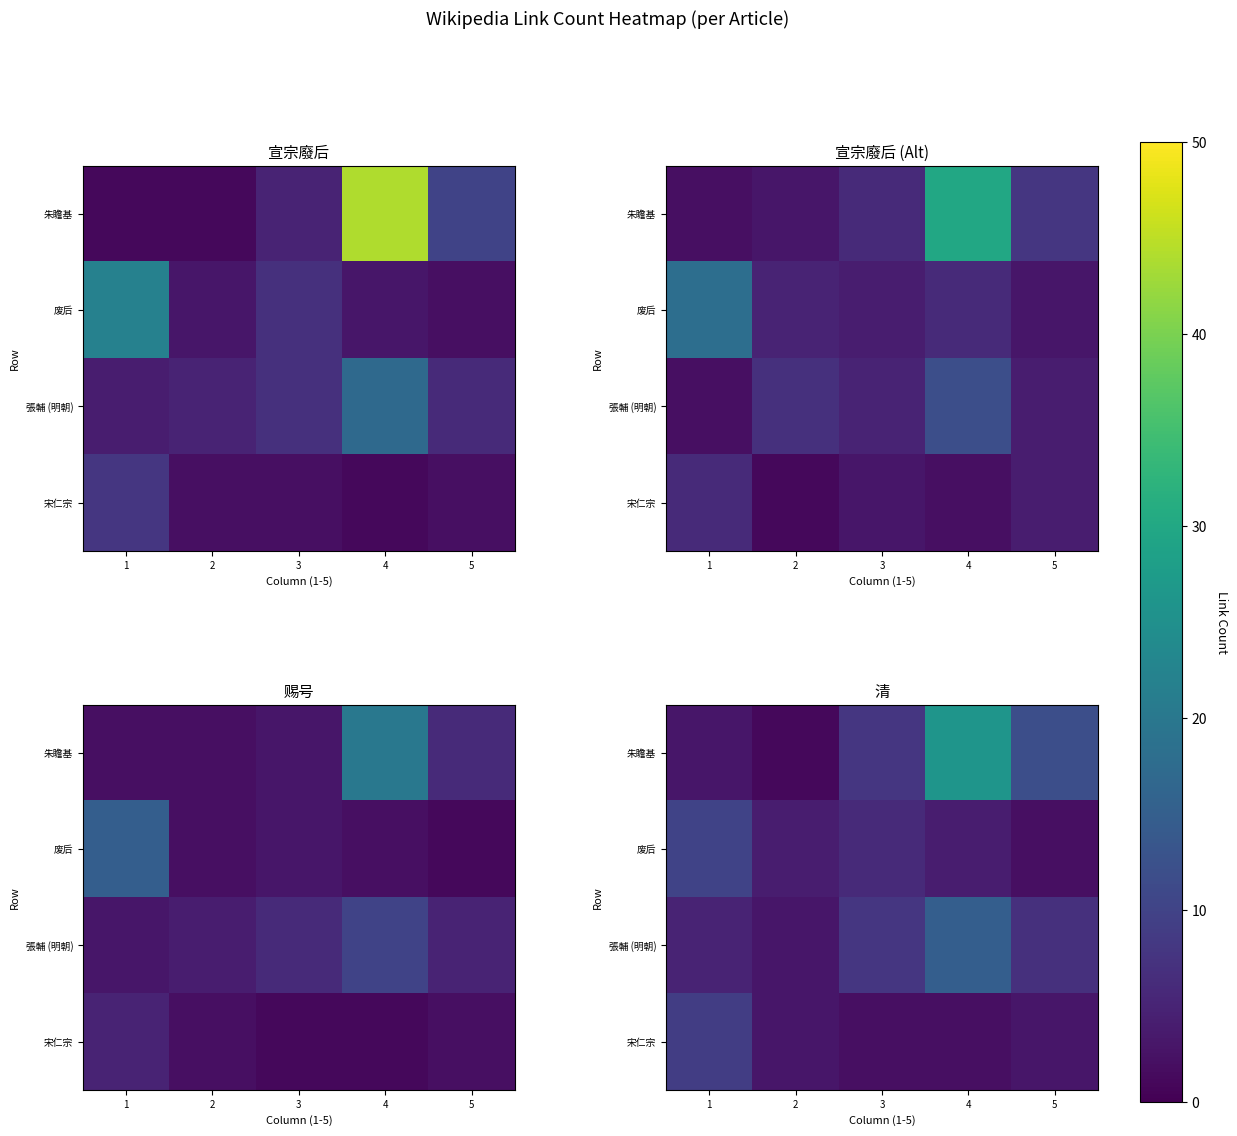

Is it true that 宋仁宗 equals 2 at 5?

False